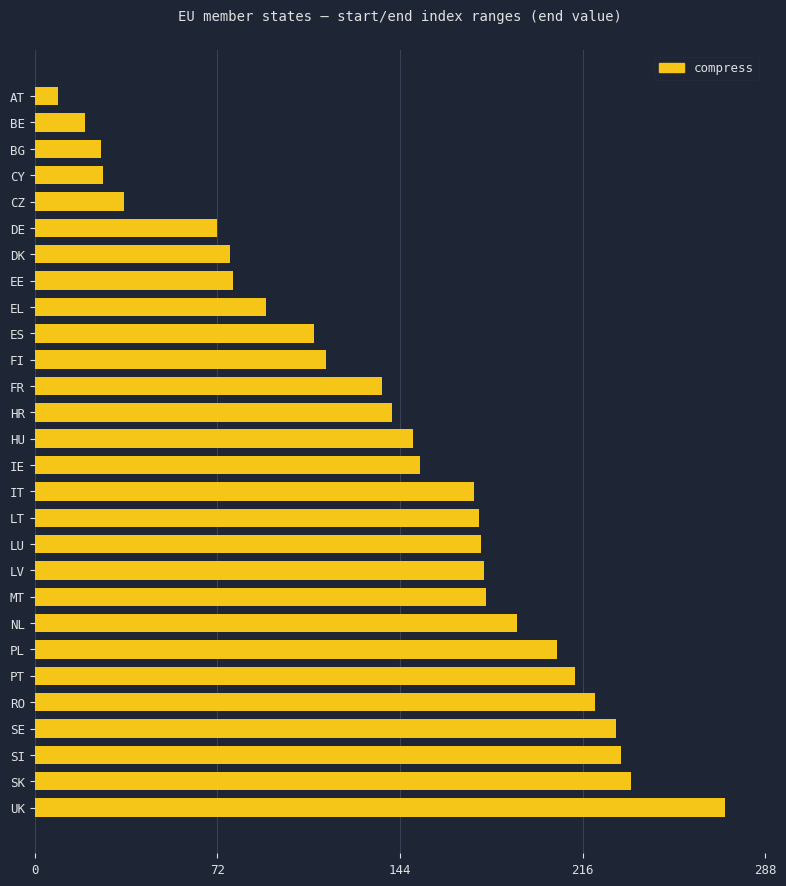

What is the sum of all values?

3915